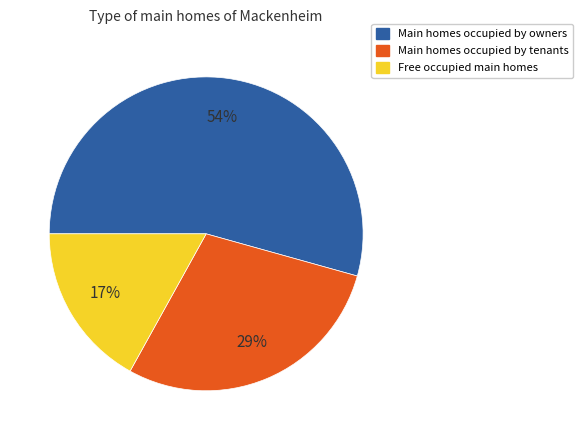

How many segments does this pie chart have?

3